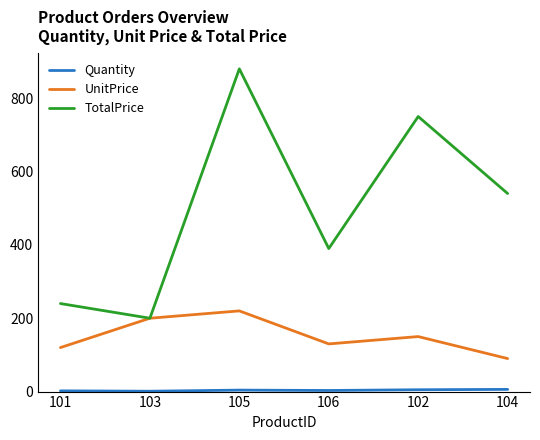

Which series has the largest total across all categories?

TotalPrice